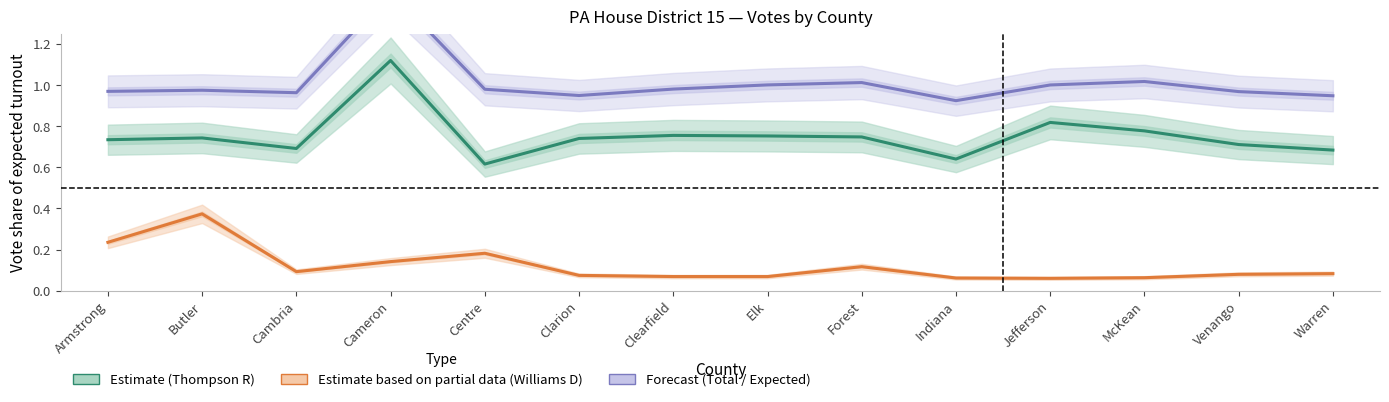

Which category has the highest value in the Williams (D) — Estimate based on partial data series?

Butler